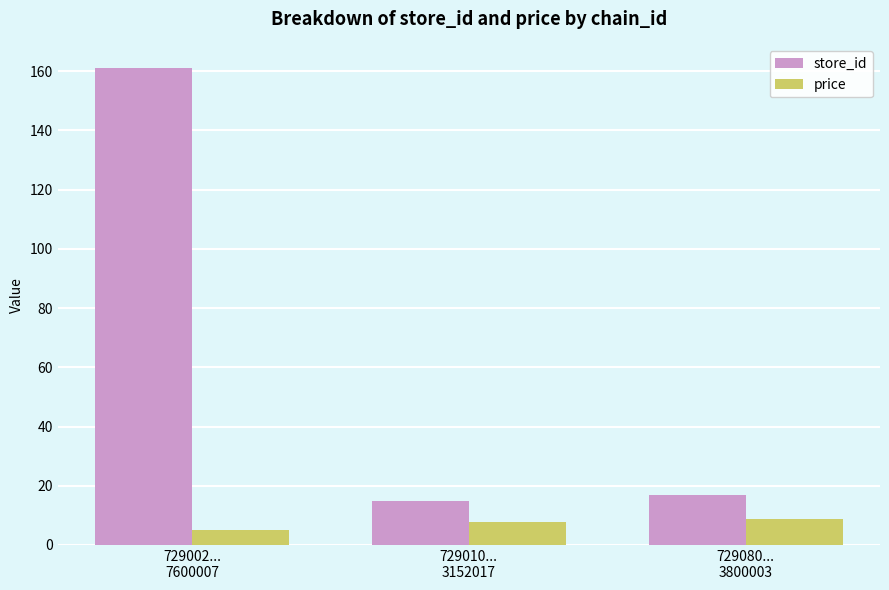

Which series has the largest range (max minus min)?

store_id